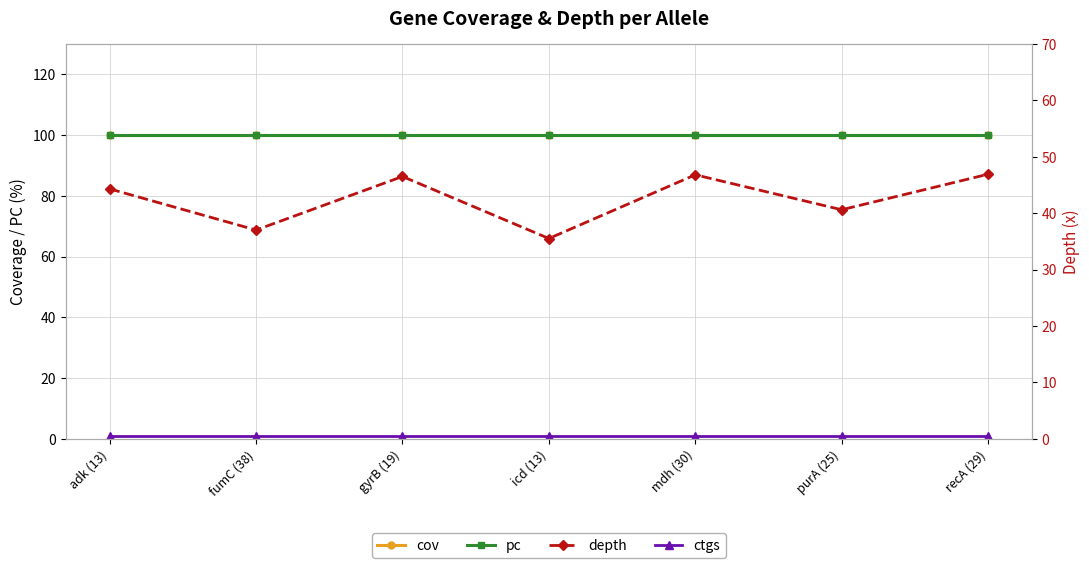

Which category has the lowest value in the pc series?

adk (13)